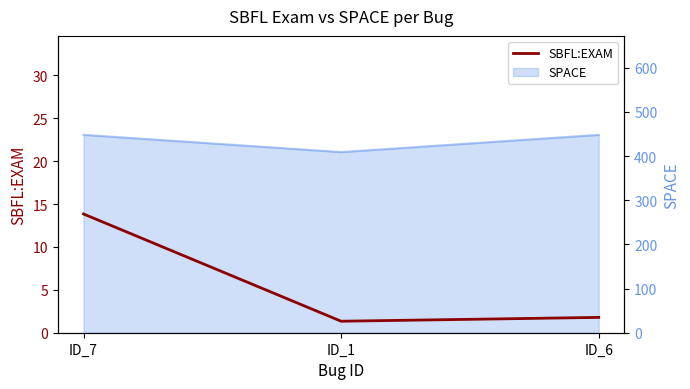

What is the label of the 2nd point from the left?

ID_1